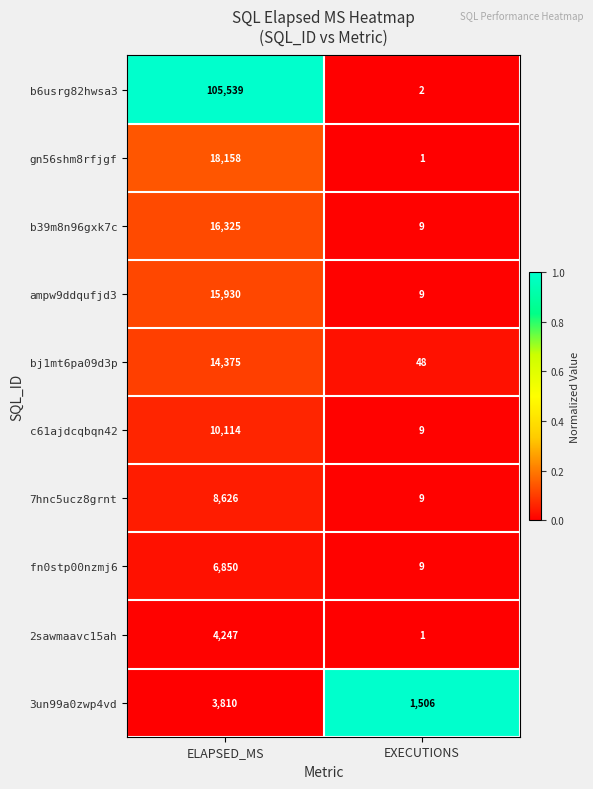

What is the difference between the 7hnc5ucz8grnt values at ELAPSED_MS and EXECUTIONS?

8617